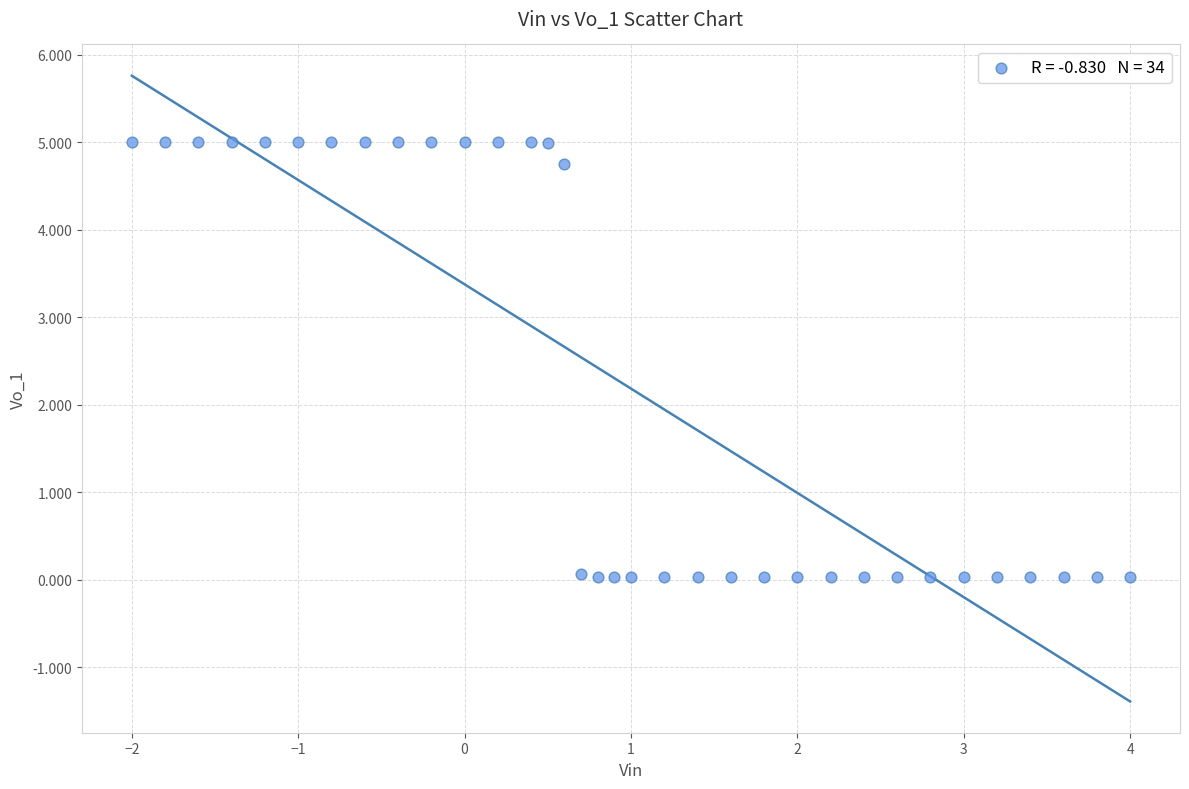

What is the range of Y values (max minus min)?

5.0